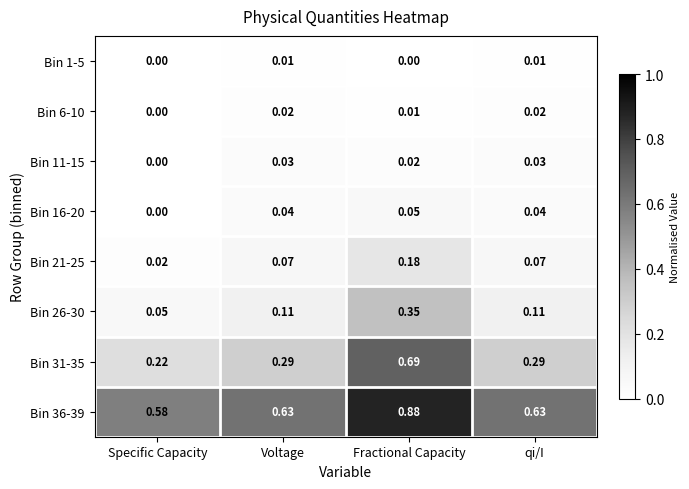

Which series has the largest range (max minus min)?

Bin 31-35